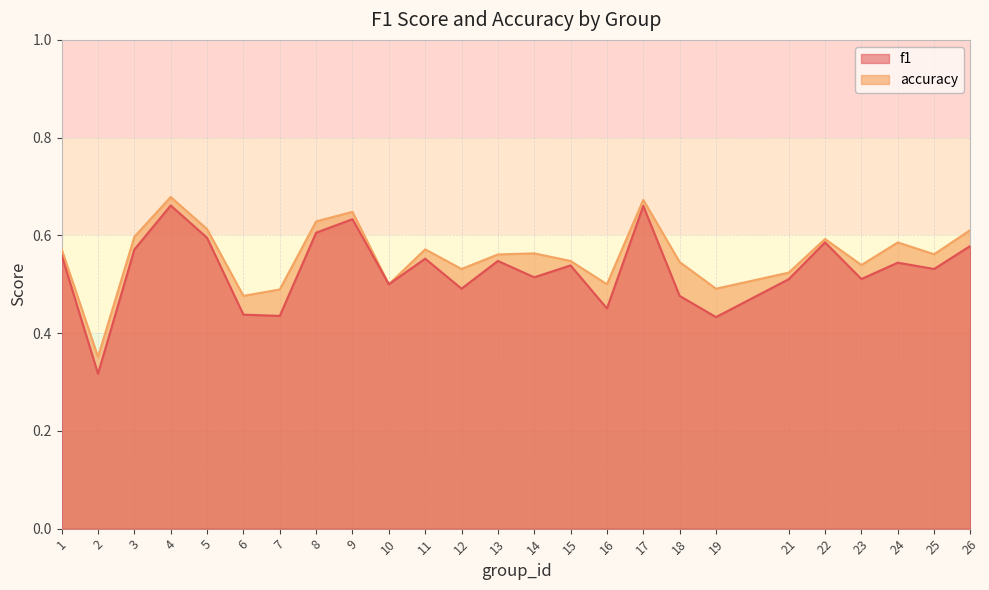

The value of f1 at 17 is 0.7. True or false?

True